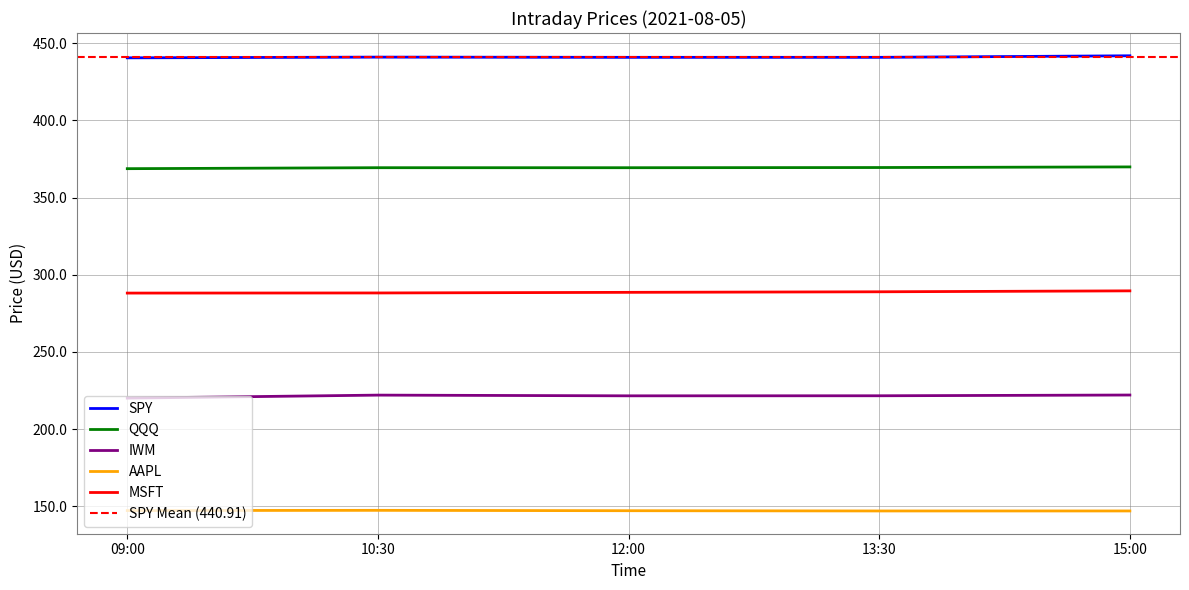

What is the difference between the maximum and second lowest values in the AAPL series?

0.4